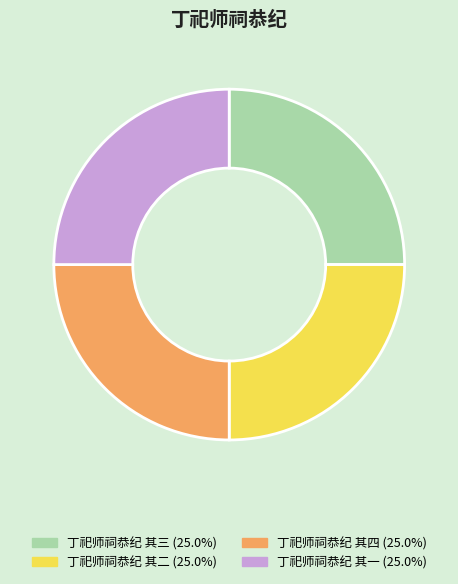

Does 丁祀师祠恭纪 其四 represent more than half of the total?

No